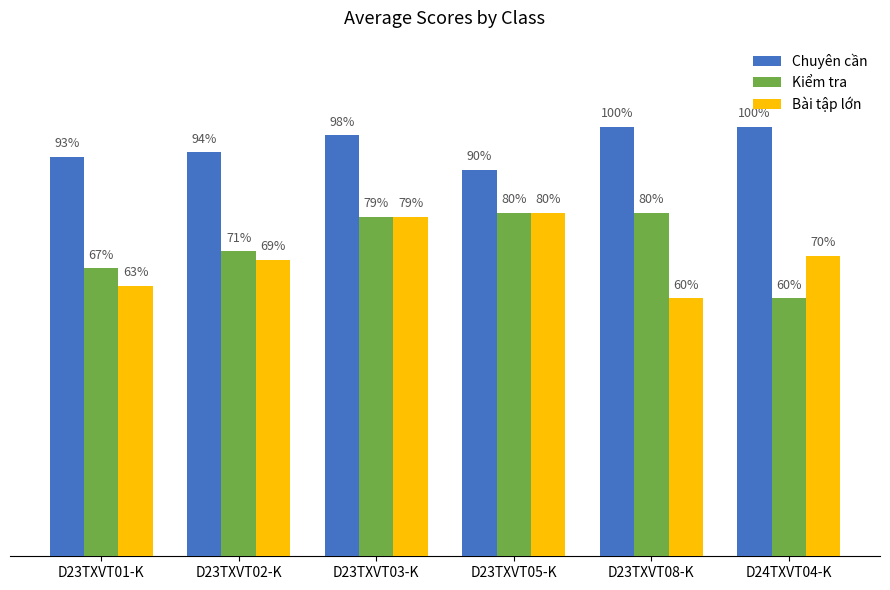

What is the maximum value for Kiểm tra?

8.0